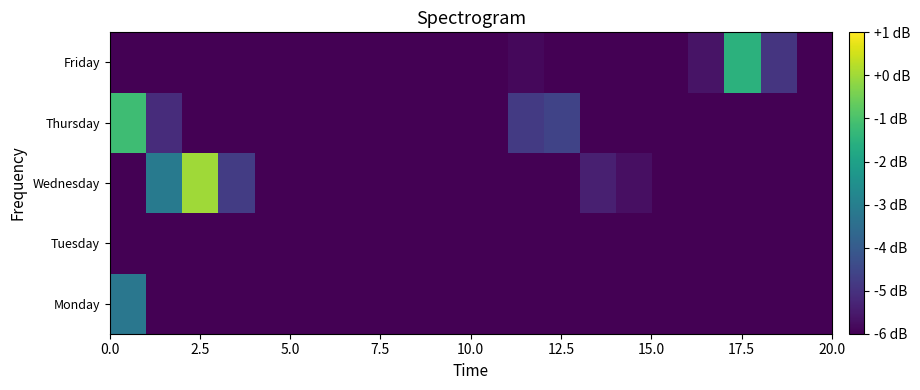

How many data points does each series have?

20